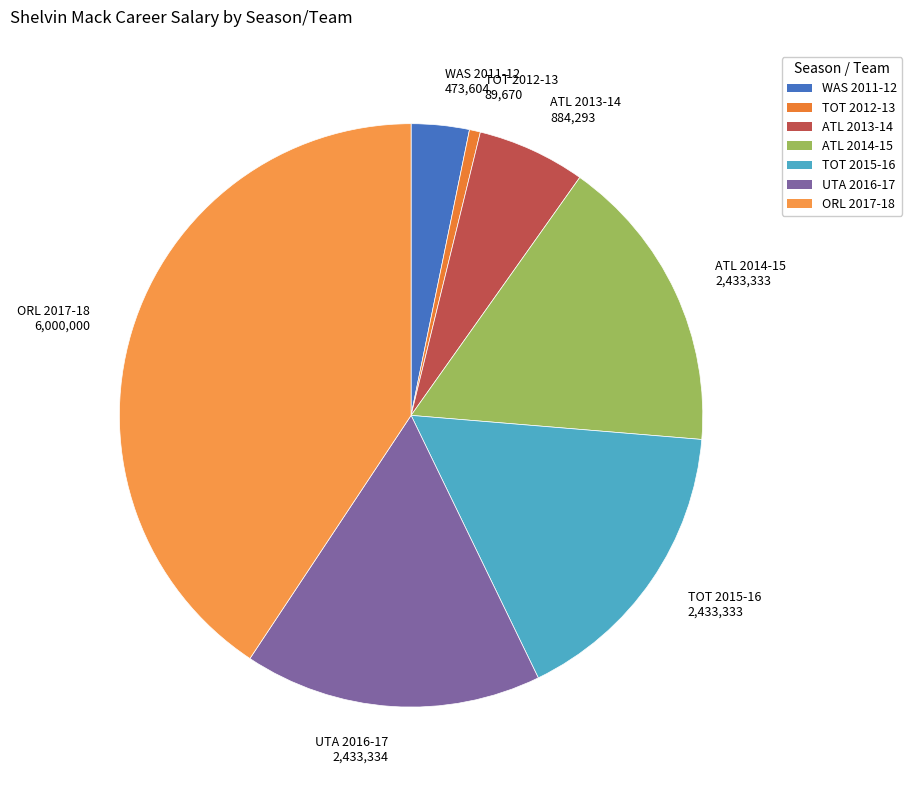

How many segments does this pie chart have?

7